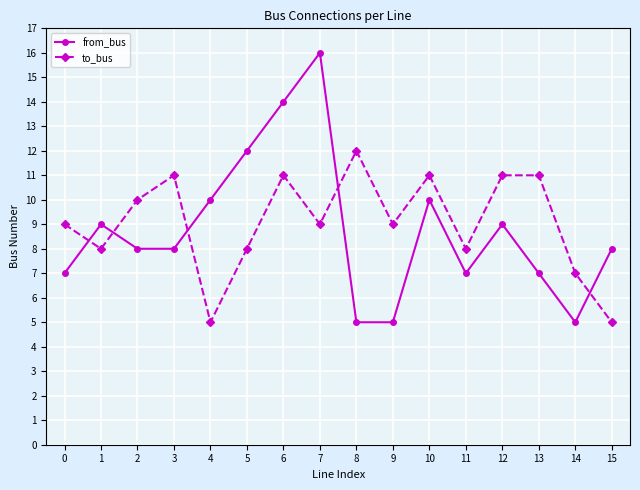

True or false: from_bus has more than 2 points higher than both neighbors.

True